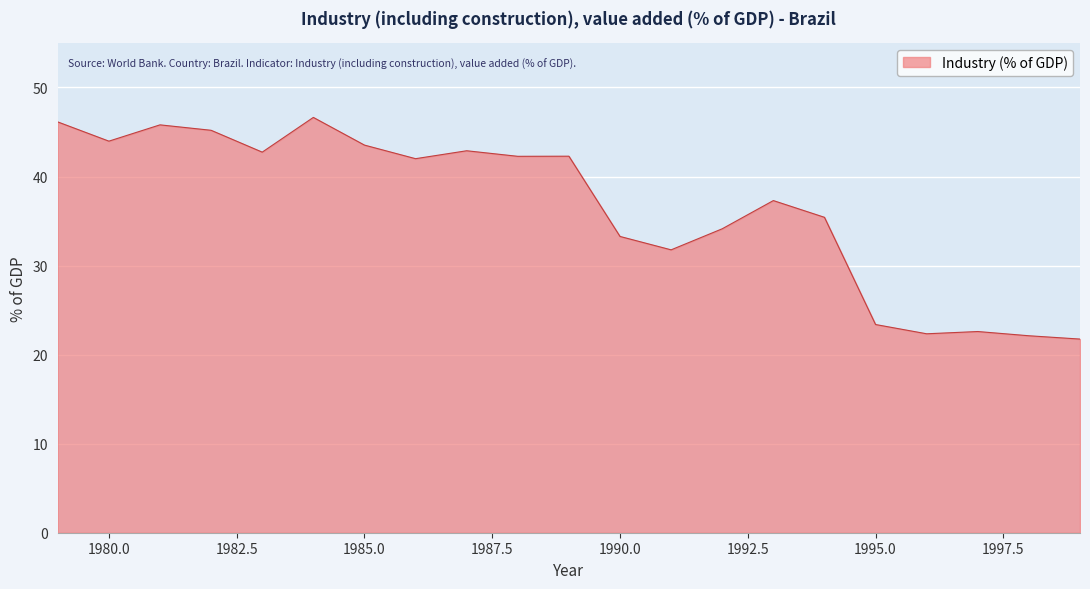

What is the difference between the maximum and minimum values?

24.9